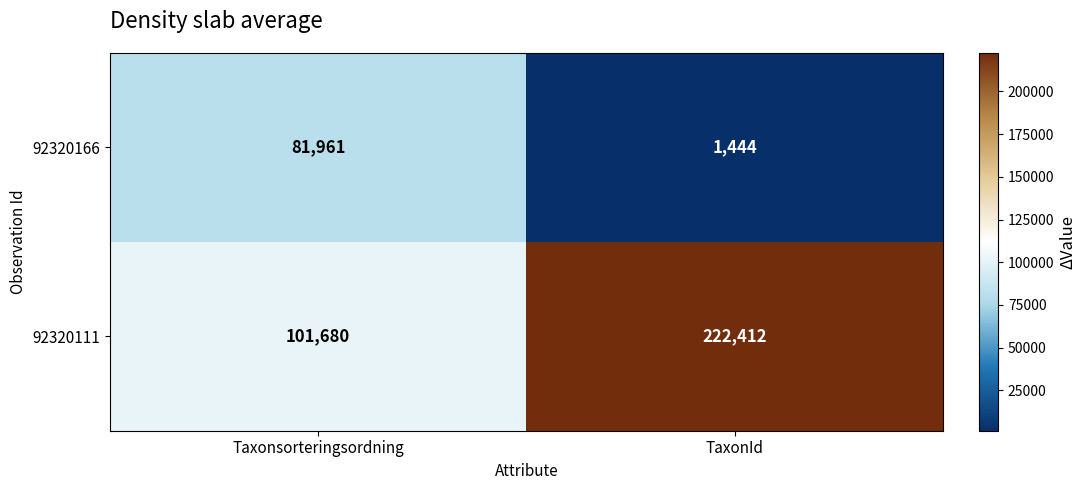

List the labels in order of 92320111 value, largest first.

TaxonId, Taxonsorteringsordning